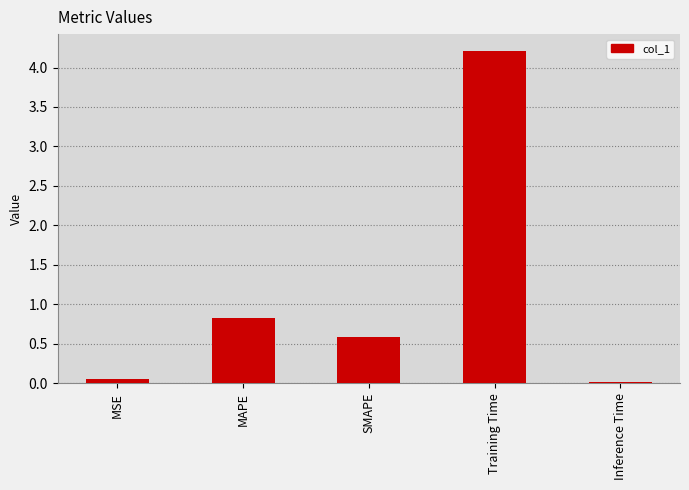

Where is the data nearest to the value 2?

MAPE